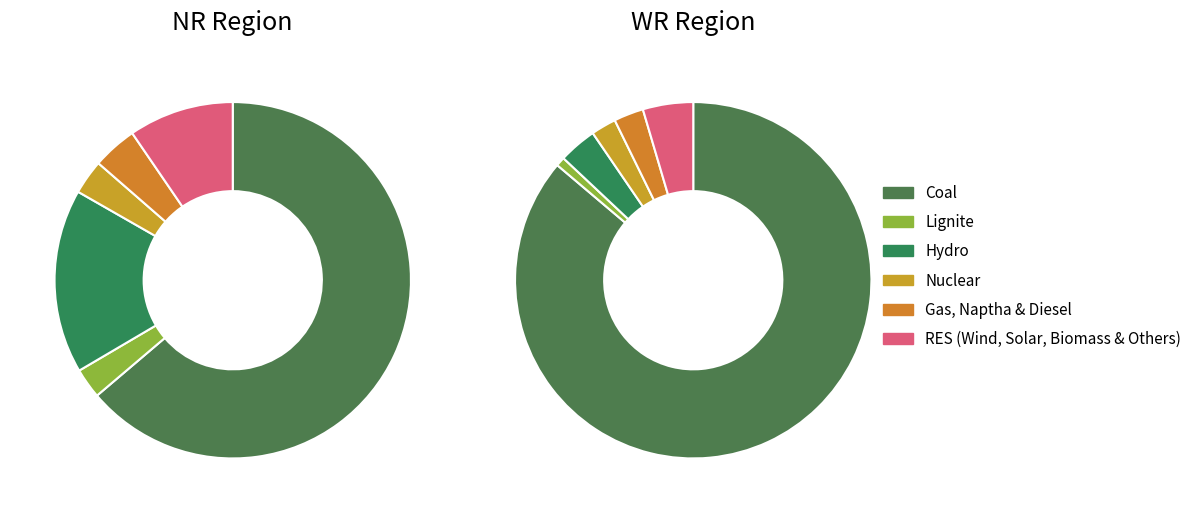

Combined, do 3 and 2 account for over 50%?

No